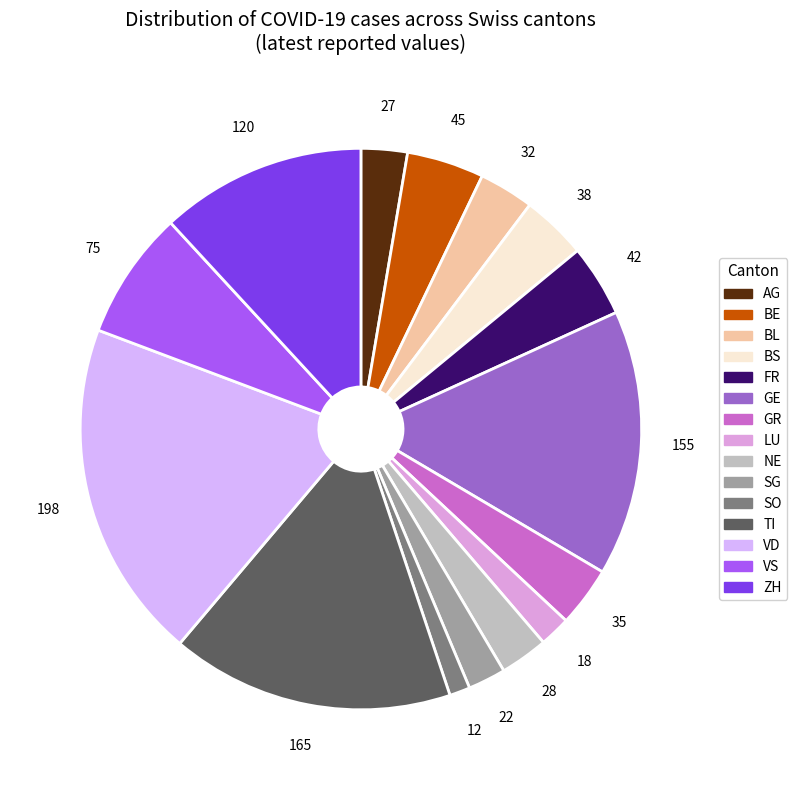

How many slices are in this pie chart?

15